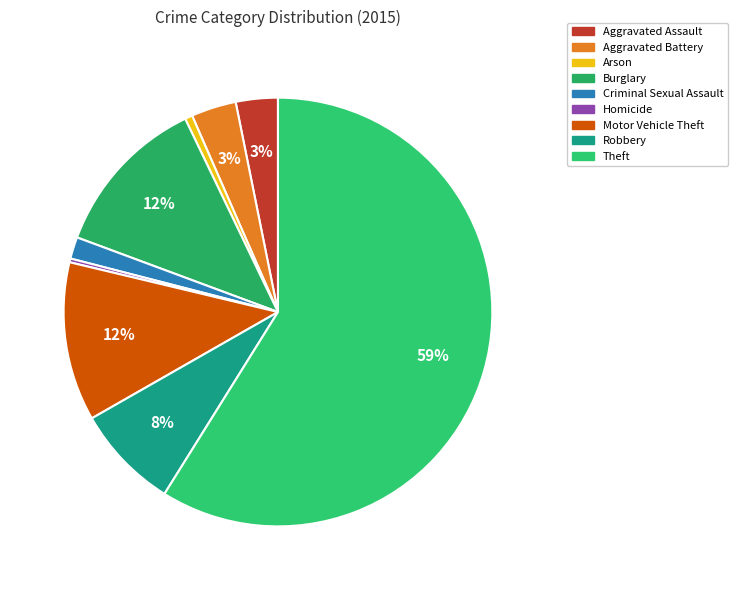

Is Criminal Sexual Assault the majority of the pie?

No